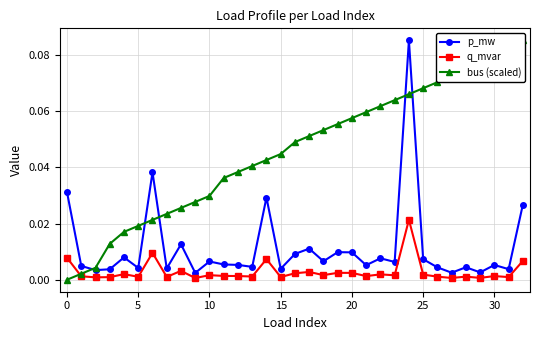

The bus (scaled) series shows 0.0 at 12. True or false?

True